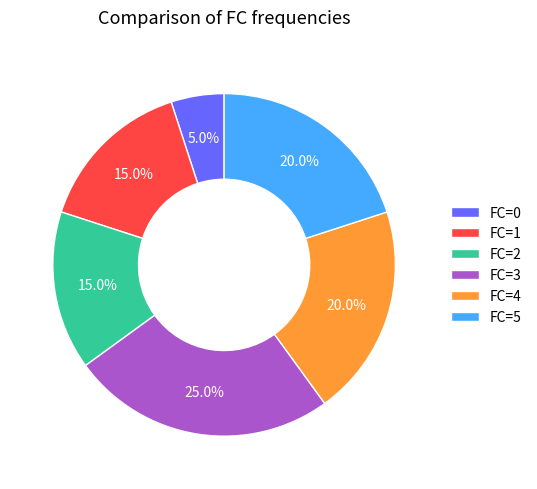

To the nearest percent, what is the difference between the largest and smallest slice percentages?

20%